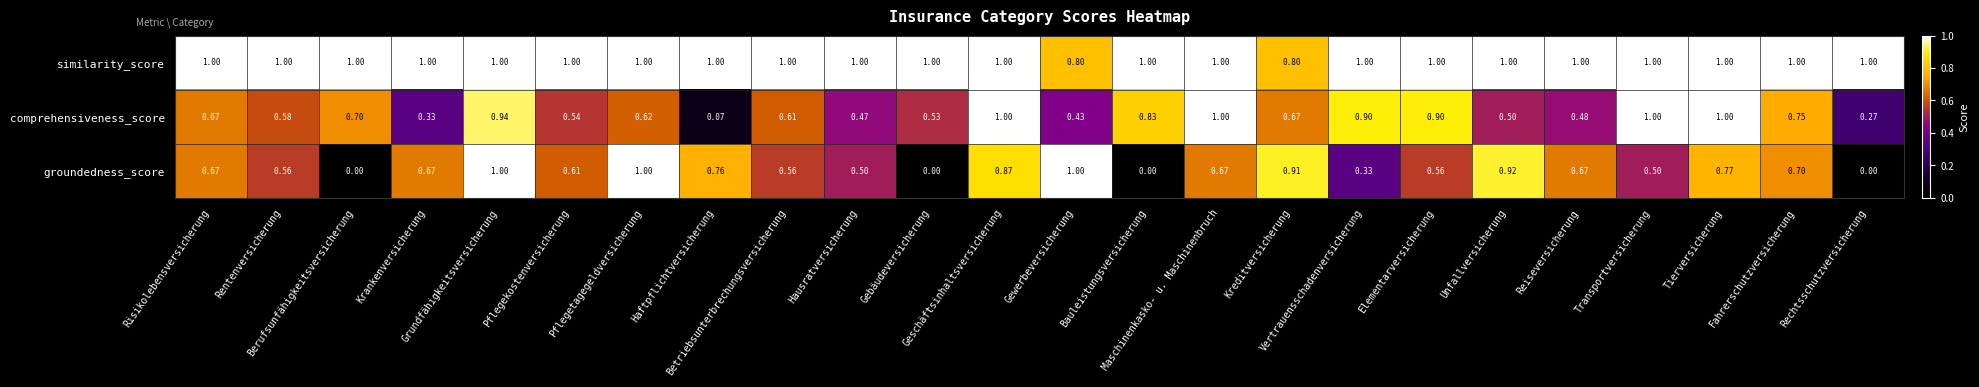

At which category is the sum across all series the highest?

Grundfähigkeitsversicherung